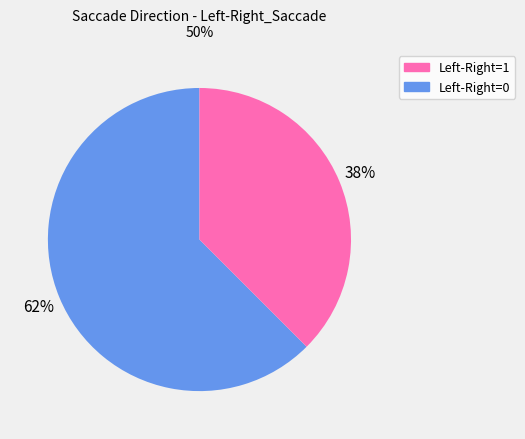

Count the number of slices in the pie.

2